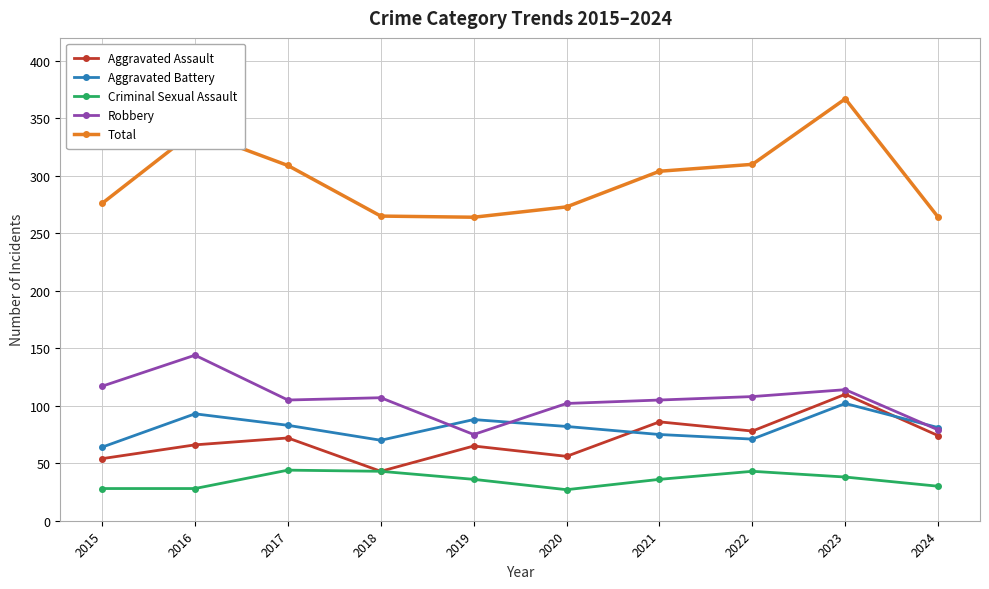

True or false: Criminal Sexual Assault has a value of 48 at 2020.

False